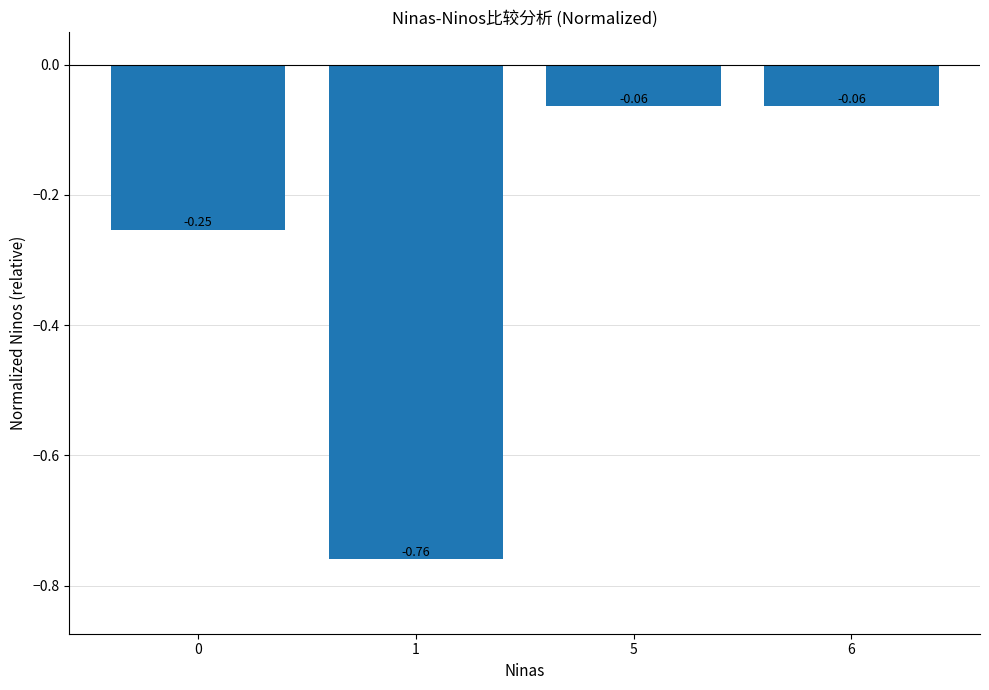

How many series are shown in this chart?

1